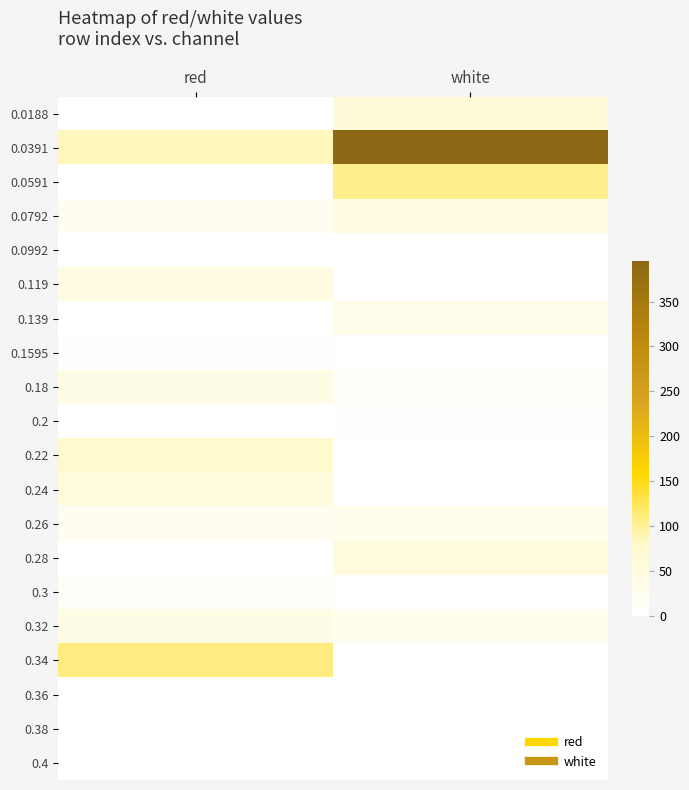

Reading right to left, transcribe all the data shown in this chart.

0.0188: white=62.7	red=0.0
0.0391: white=395.3	red=86.0
0.0591: white=103.5	red=0.0
0.0792: white=45.2	red=21.8
0.0992: white=0.0	red=0.0
0.119: white=0.0	red=45.2
0.139: white=33.5	red=0.0
0.1595: white=0.0	red=4.3
0.18: white=10.1	red=39.3
0.2: white=4.3	red=0.0
0.22: white=0.0	red=80.2
0.24: white=0.0	red=51.0
0.26: white=27.7	red=21.8
0.28: white=51.0	red=0.0
0.3: white=0.0	red=10.1
0.32: white=27.7	red=39.3
0.34: white=0.0	red=109.4
0.36: white=0.0	red=0.0
0.38: white=0.0	red=0.0
0.4: white=0.0	red=0.0